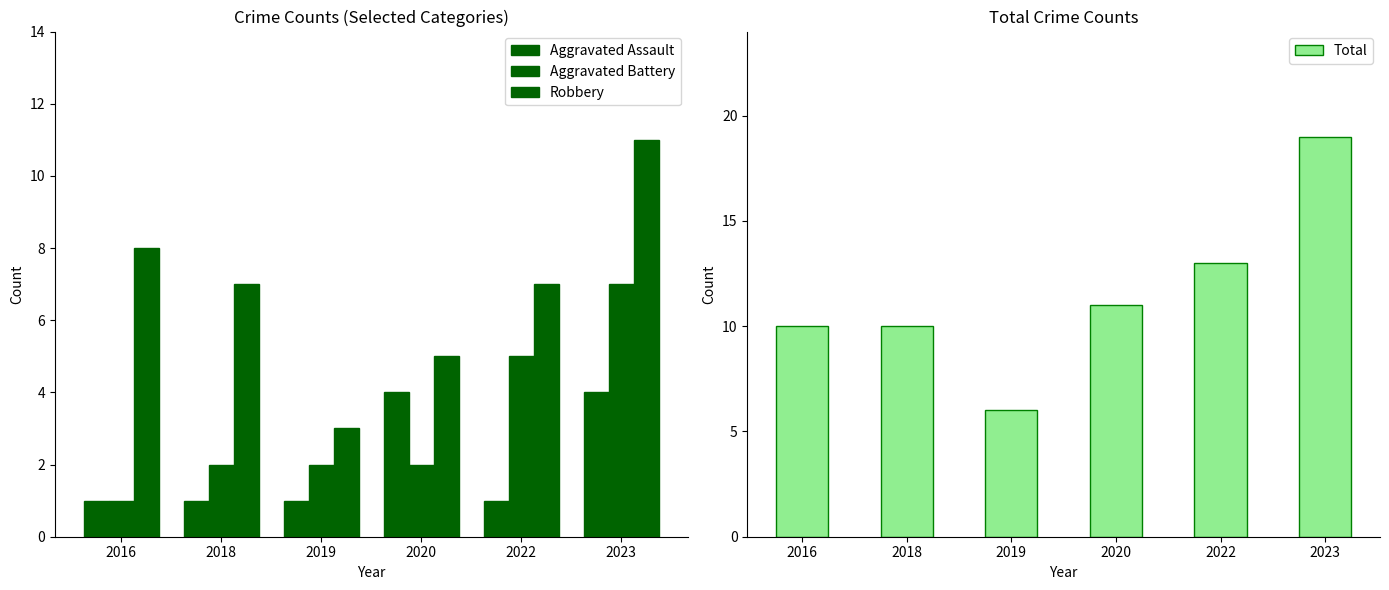

What is the sum of all Aggravated Assault values?

12